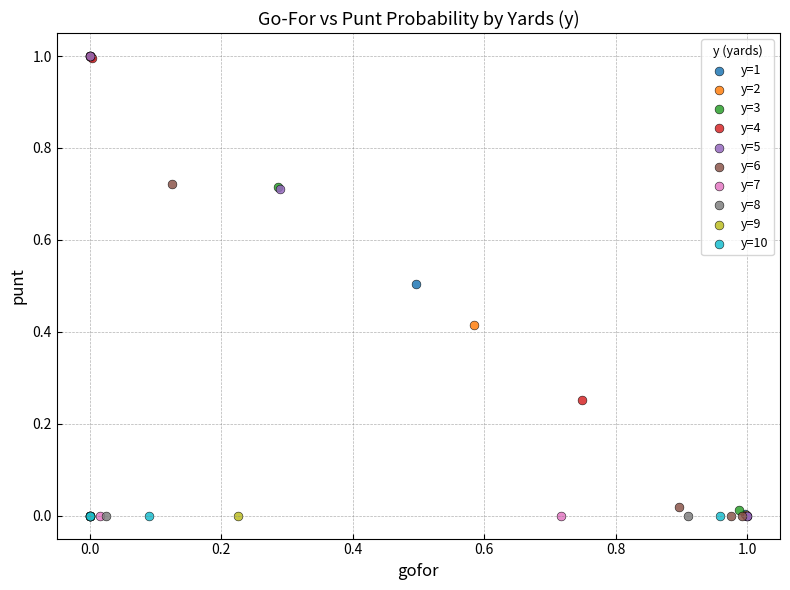

What are all the series names shown in the legend?

y=1, y=2, y=3, y=4, y=5, y=6, y=7, y=8, y=9, y=10